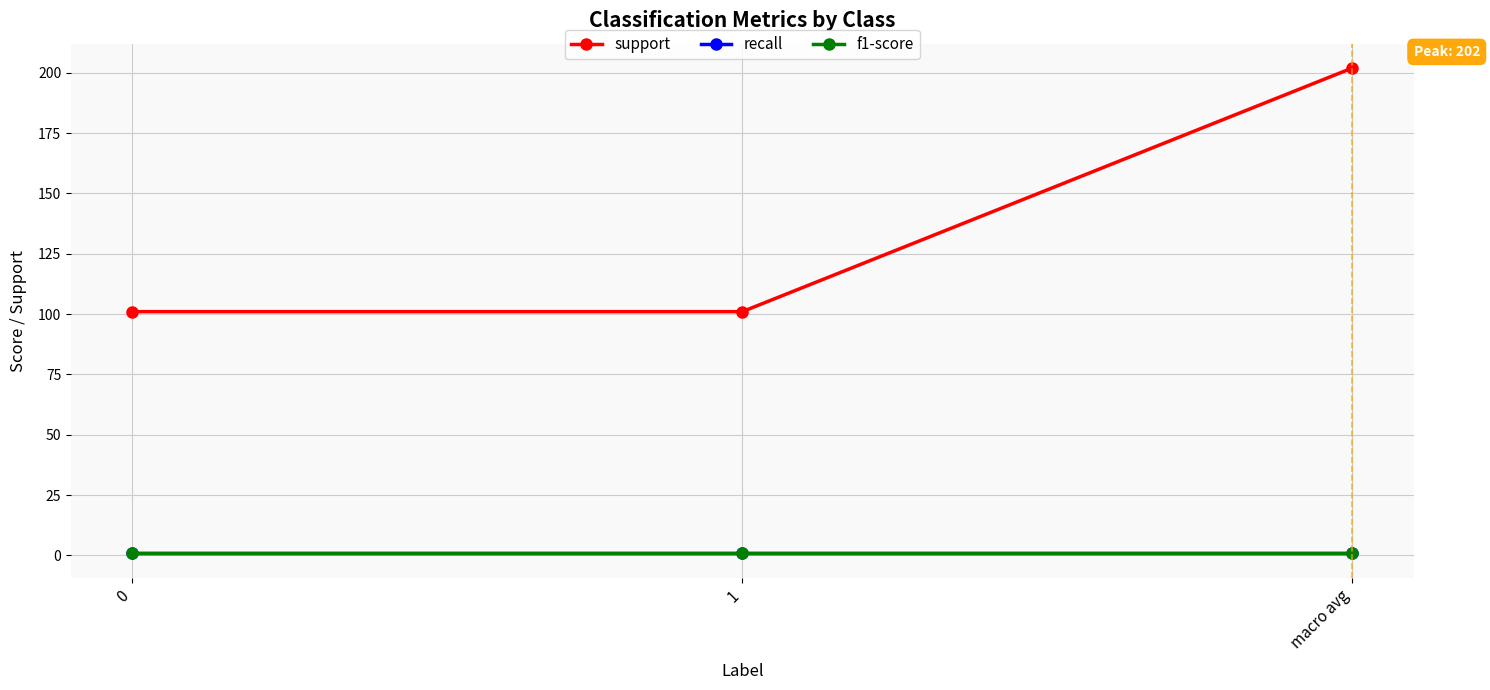

What is the greatest value displayed?

202.0